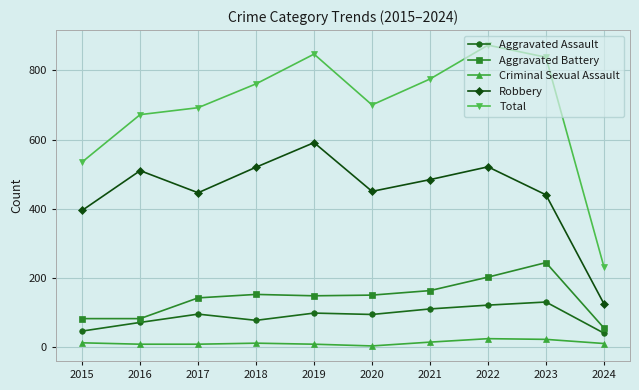

How many data points in Aggravated Battery are less than 150?

5